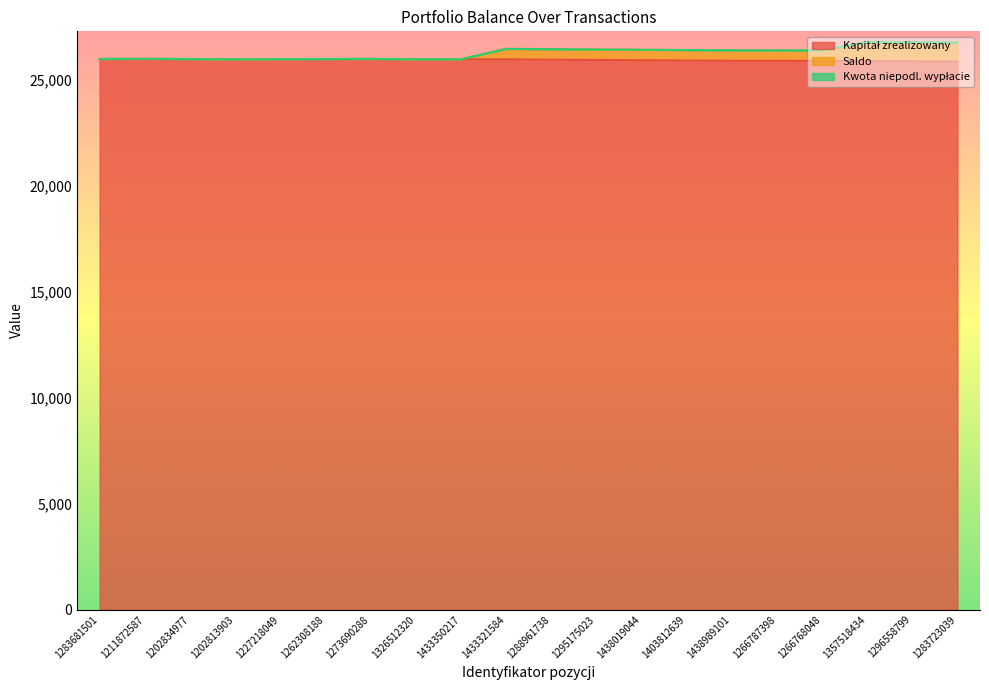

What is the value of the Saldo point at the 16th from the left?

26401.0